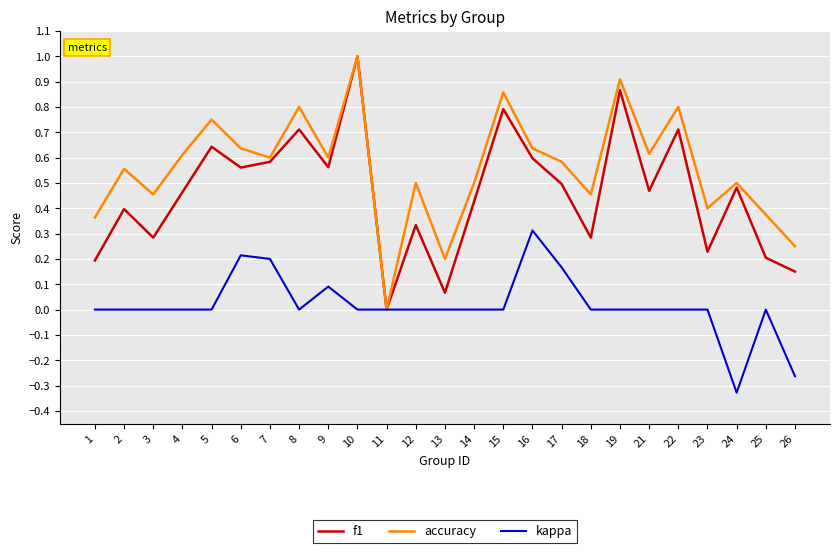

Which category has the lowest value across all series?

24